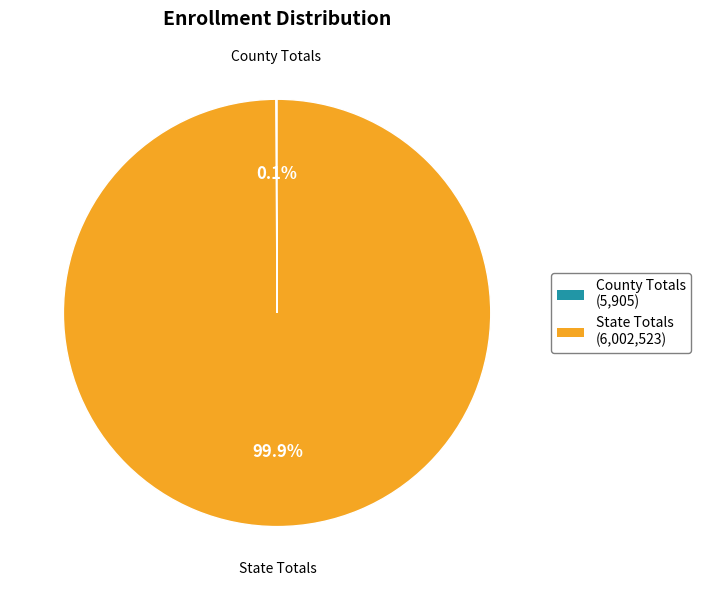

How much of the chart is everything except State Totals?

0.1%